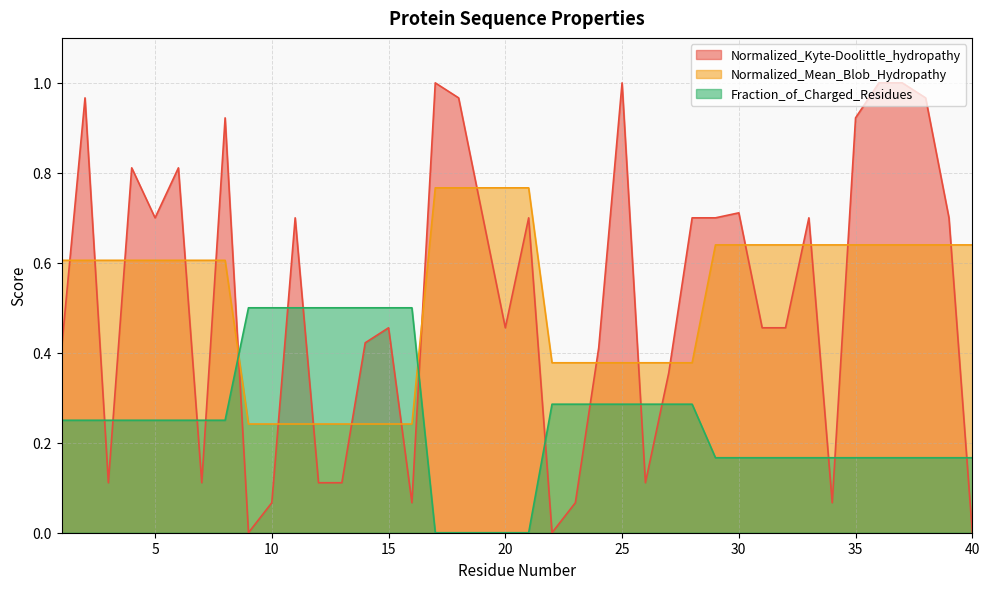

True or false: Normalized_Mean_Blob_Hydropathy and Normalized_Kyte-Doolittle_hydropathy intersect in this chart.

True